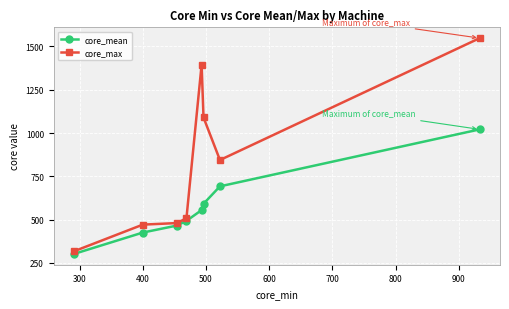

What is the value of the core_max point at the 4th from the left?

508.0